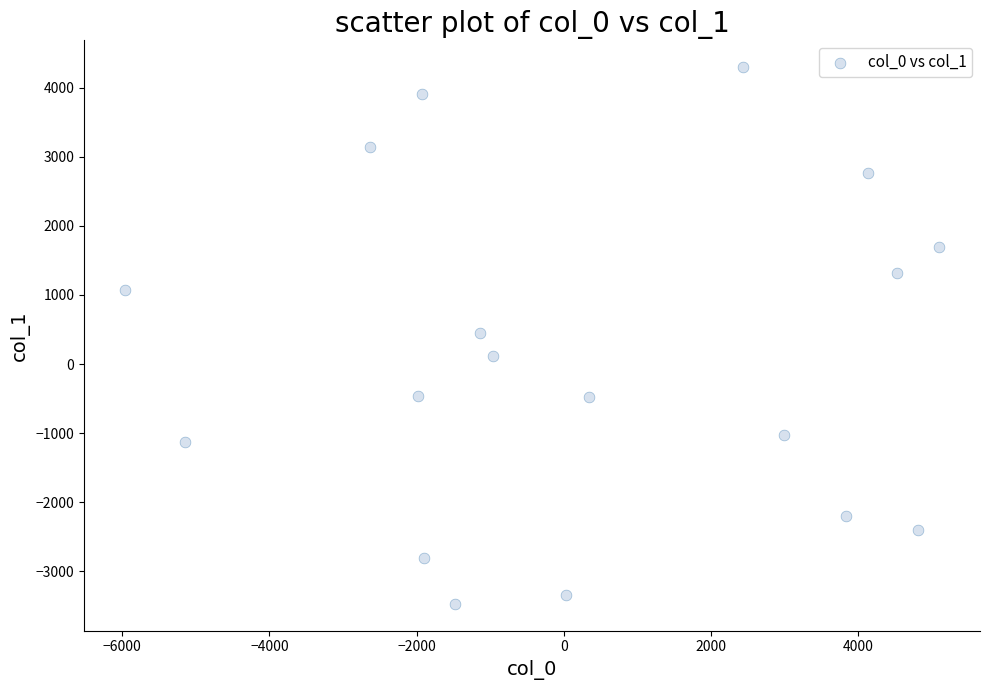

What is the range of Y values (max minus min)?

7765.5